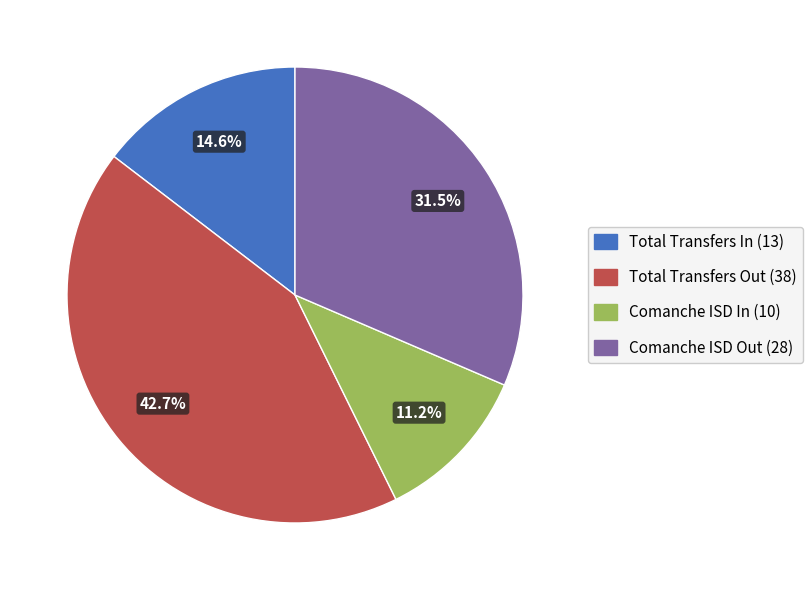

What percentage is NOT represented by Total Transfers Out (38)?

57.3%